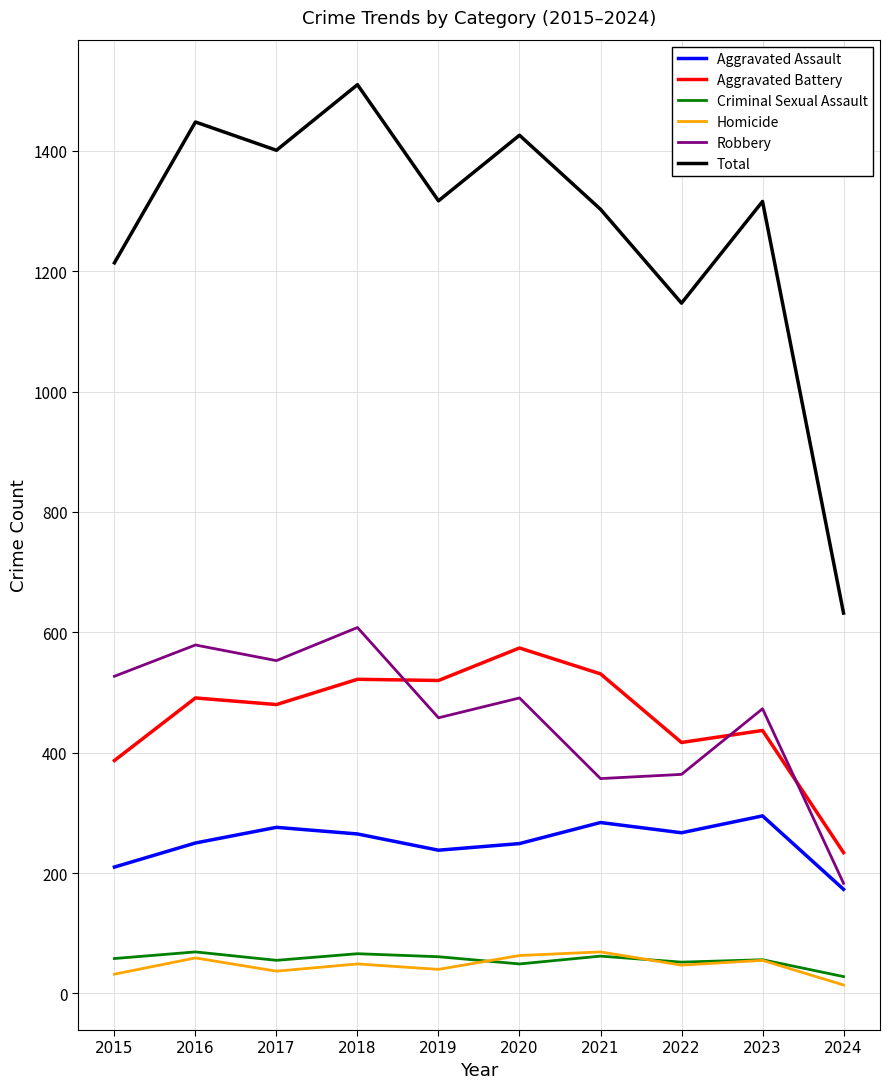

What is the sum of the Criminal Sexual Assault values at 2017 and 2022?

107